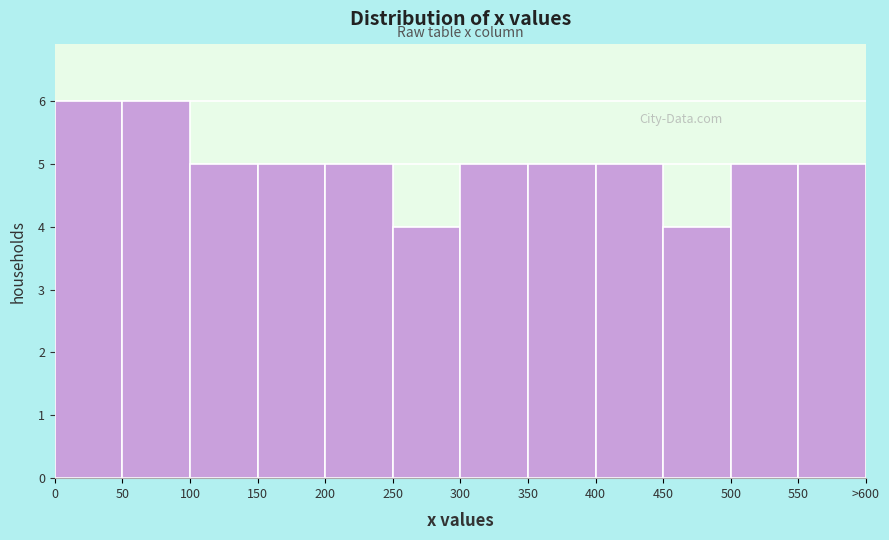

Reading left to right, what are all the values shown in this chart?

0=6	50=6	100=5	150=5	200=5	250=4	300=5	350=5	400=5	450=4	500=5	550=5